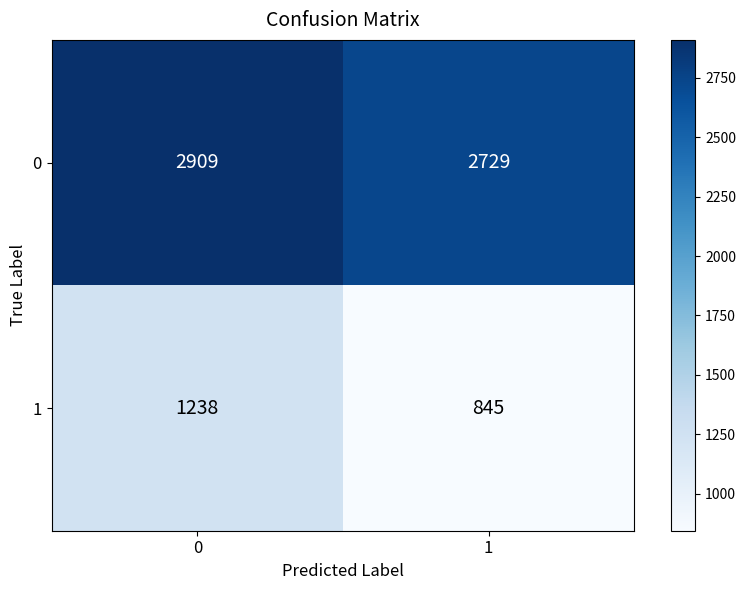

The value of 1 at 1 is 503. True or false?

False